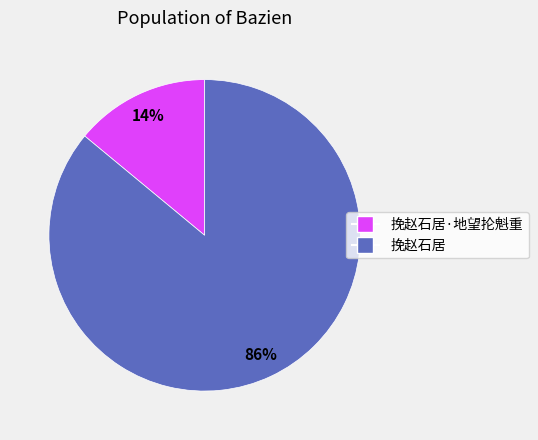

How many slices are in this pie chart?

2